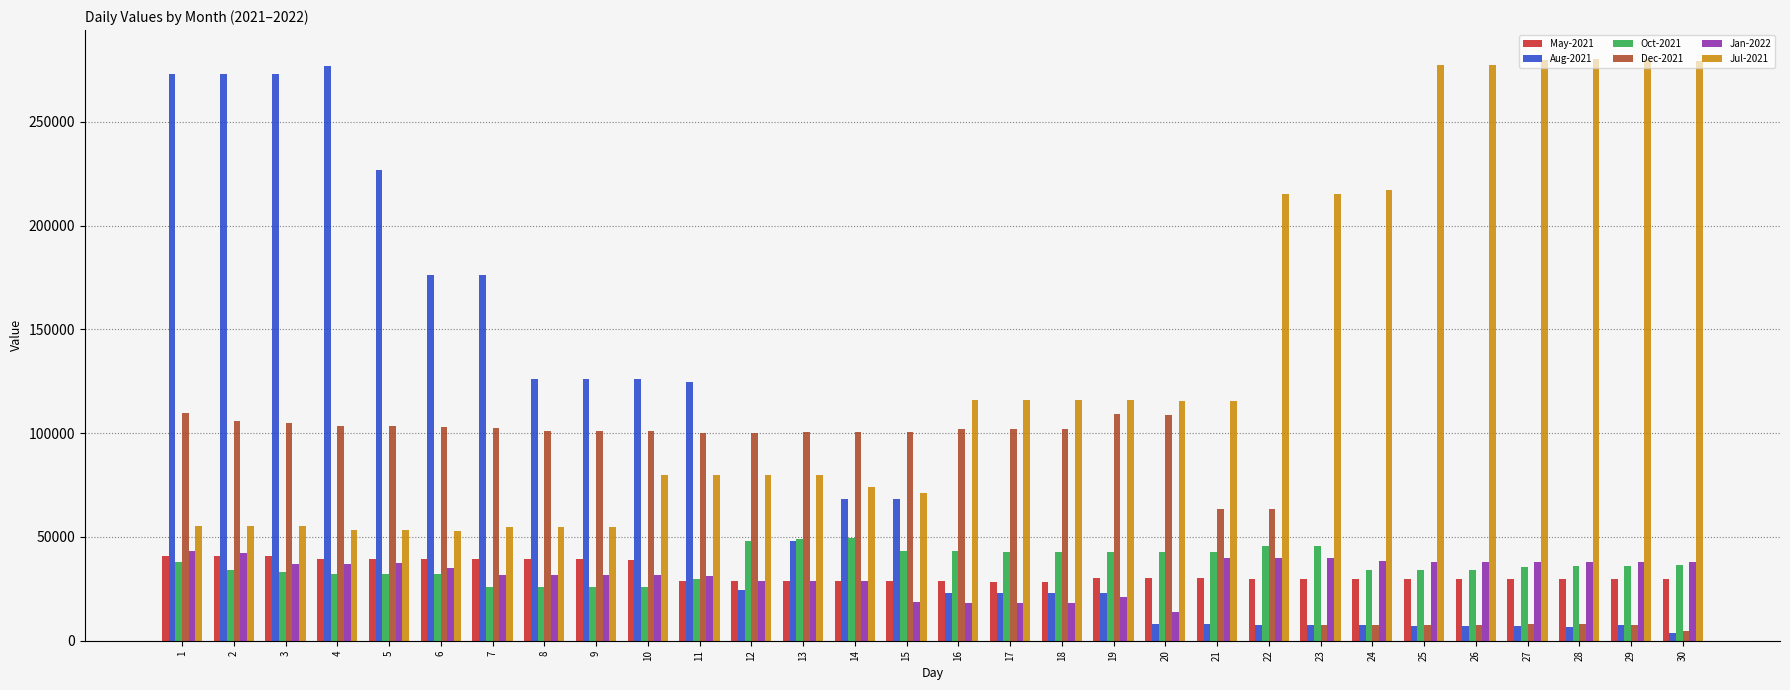

What is the approximate value of Jul-2021 at 6, to the nearest 100?

52900